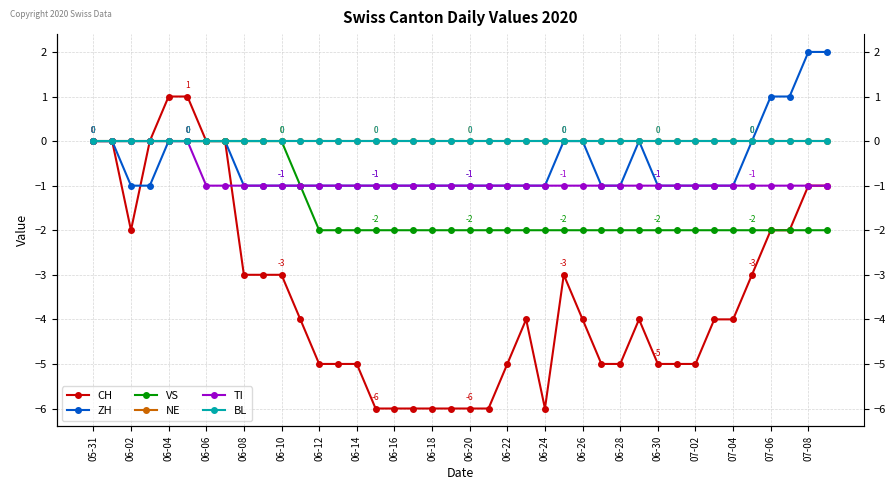

Is it true that CH equals -9 at 07-04?

False